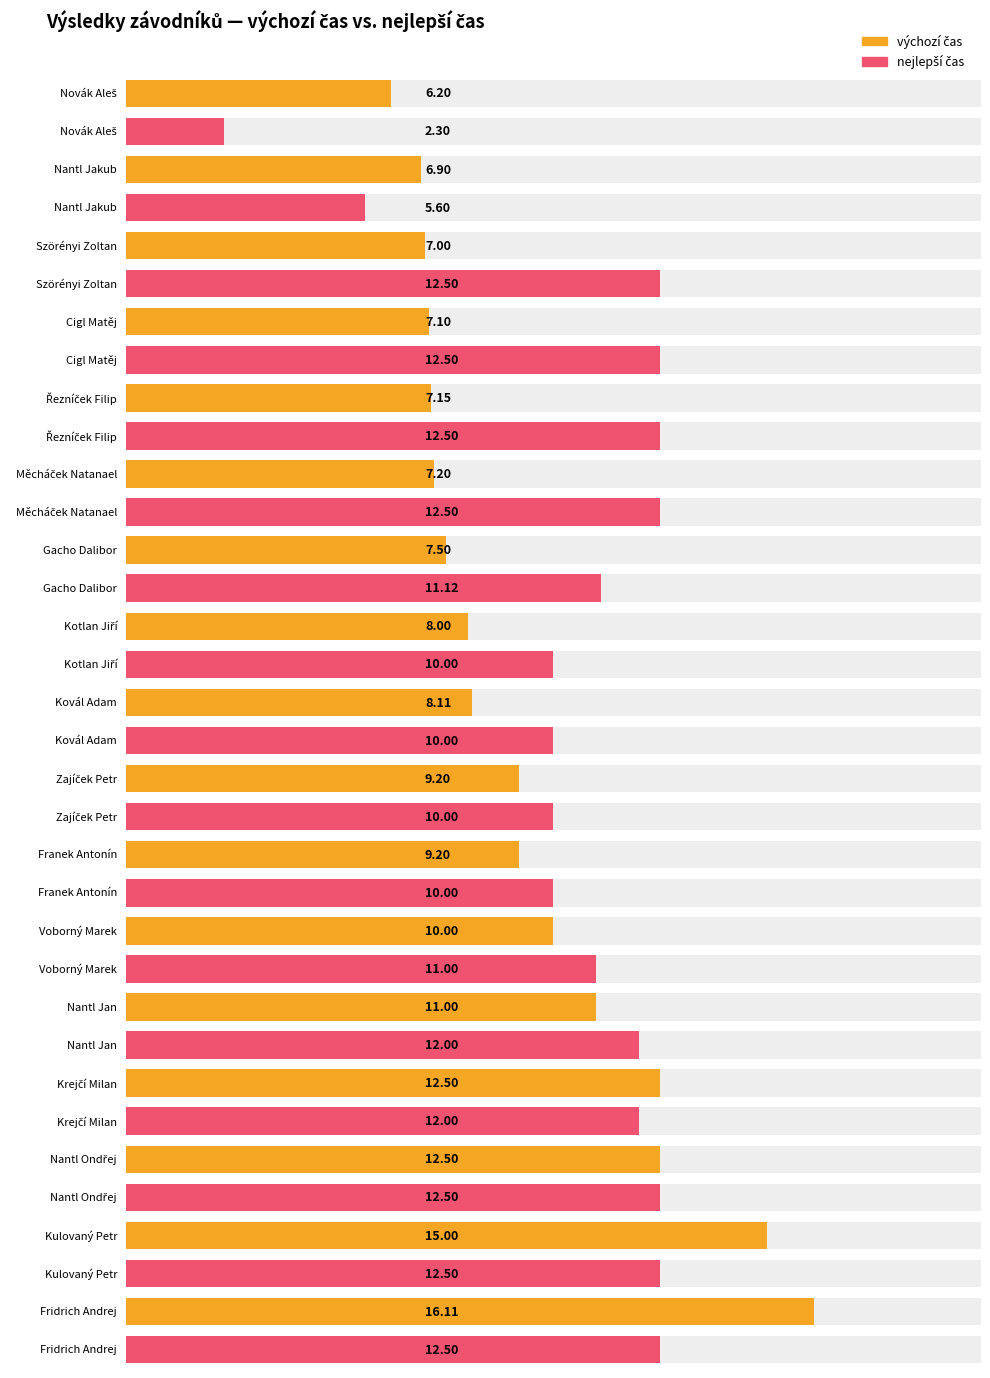

How many data points in výchozí čas are less than 8?

7